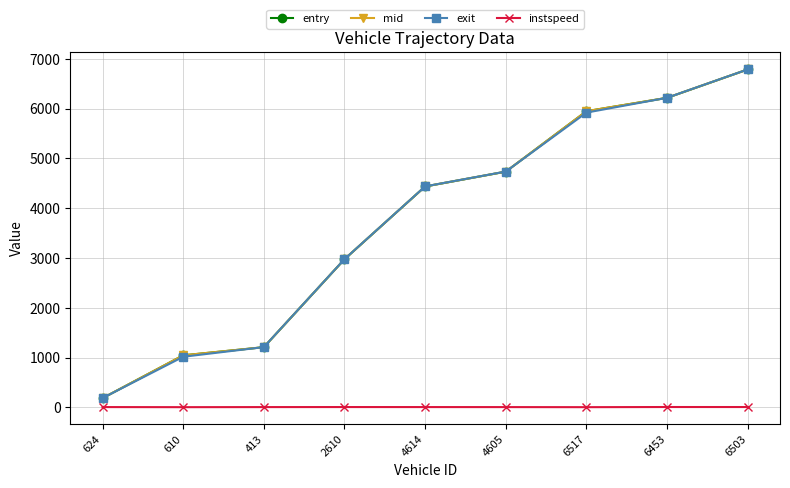

What is the value of the instspeed point at the 7th from the left?

5.0